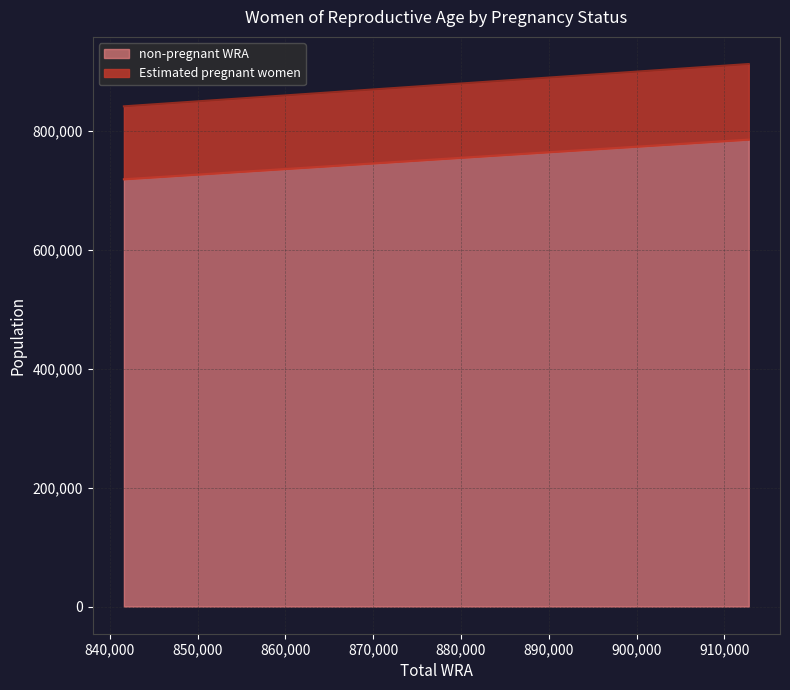

What is the difference between the highest and lowest values at 841597?

122681.2